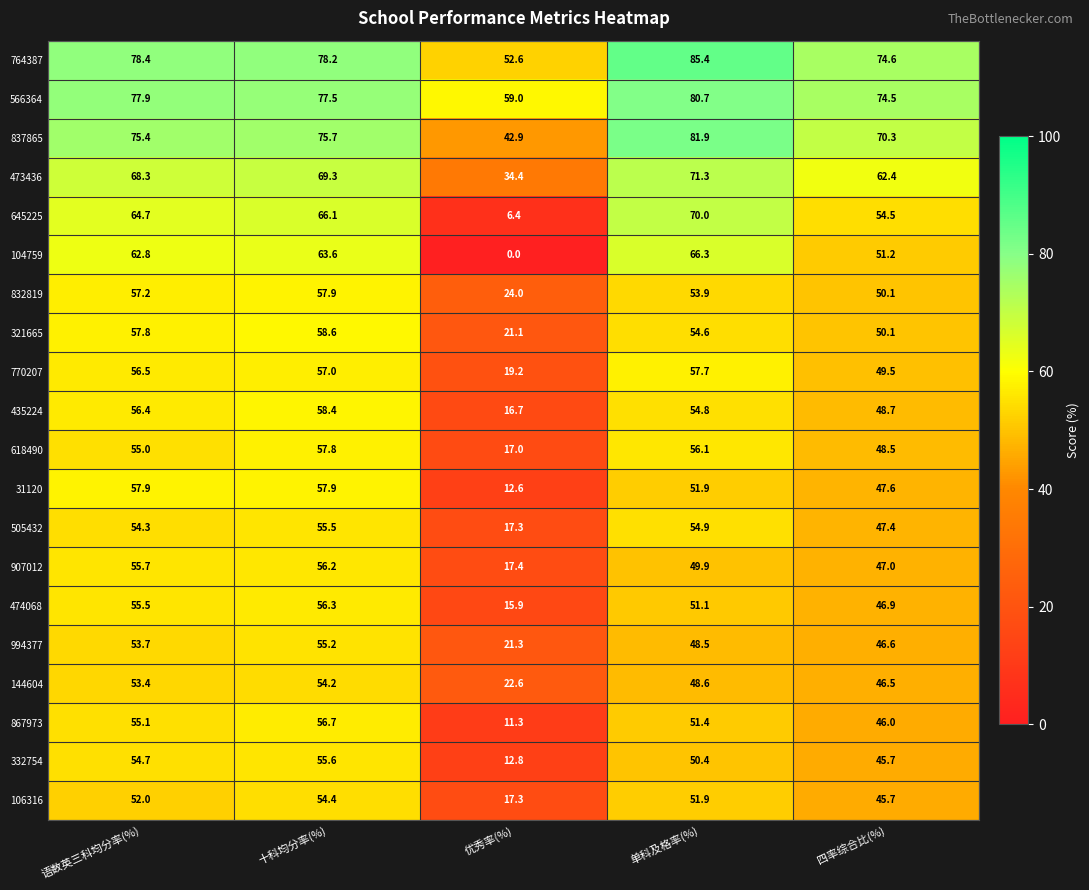

True or false: 994377 has a value of 25.2 at 四率综合比(%).

False